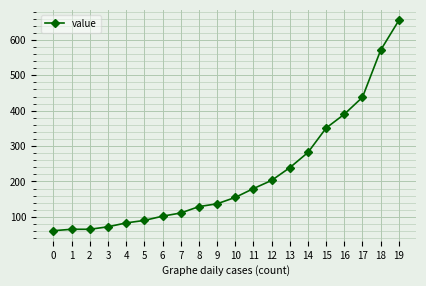

What is the average value?

219